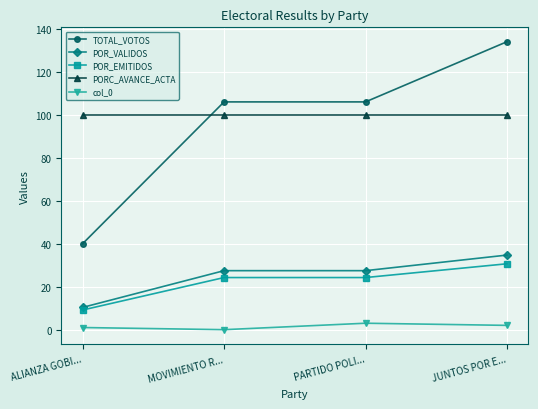

The value of TOTAL_VOTOS at PARTIDO POLI... is 106.0. True or false?

True